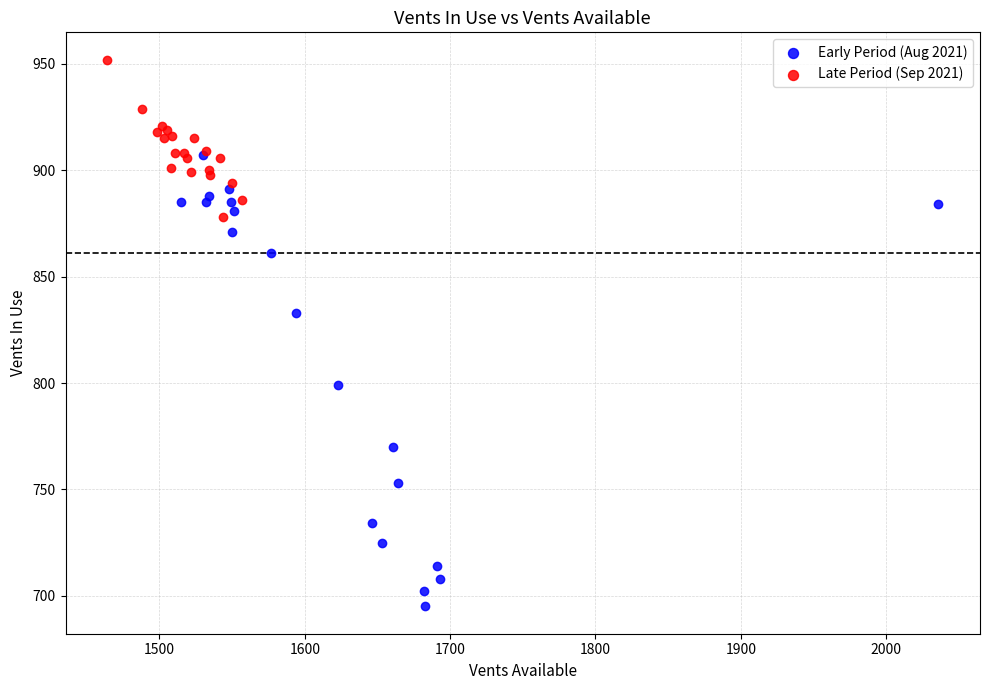

What are all the series names shown in the legend?

Early Period (Aug 2021), Late Period (Sep 2021)